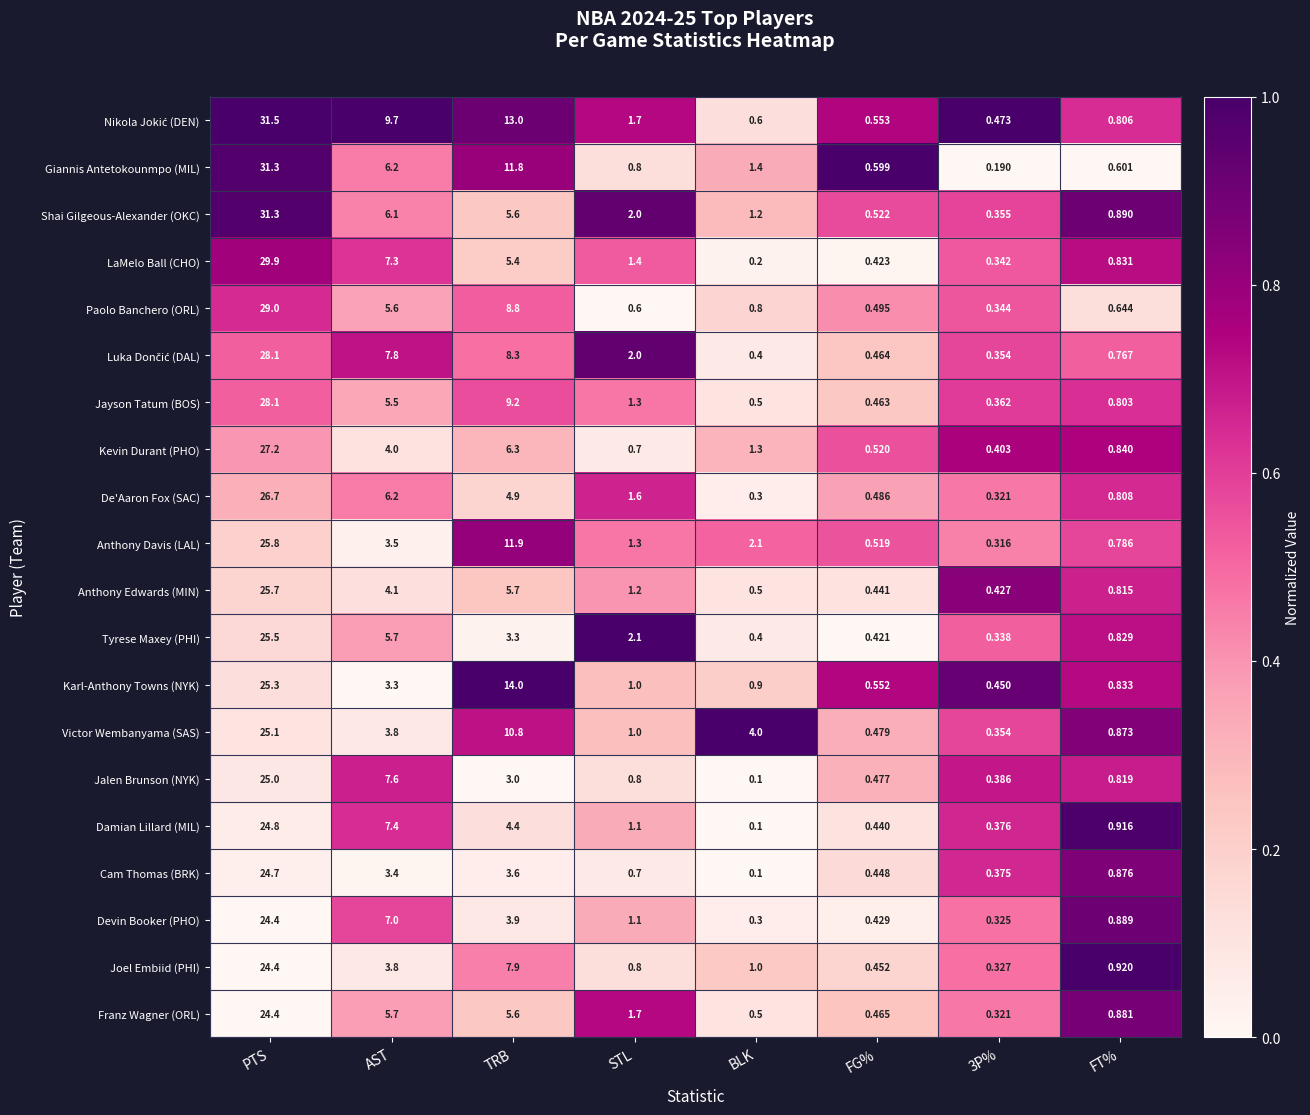

Which series has the widest spread of values?

Giannis Antetokounmpo (MIL)